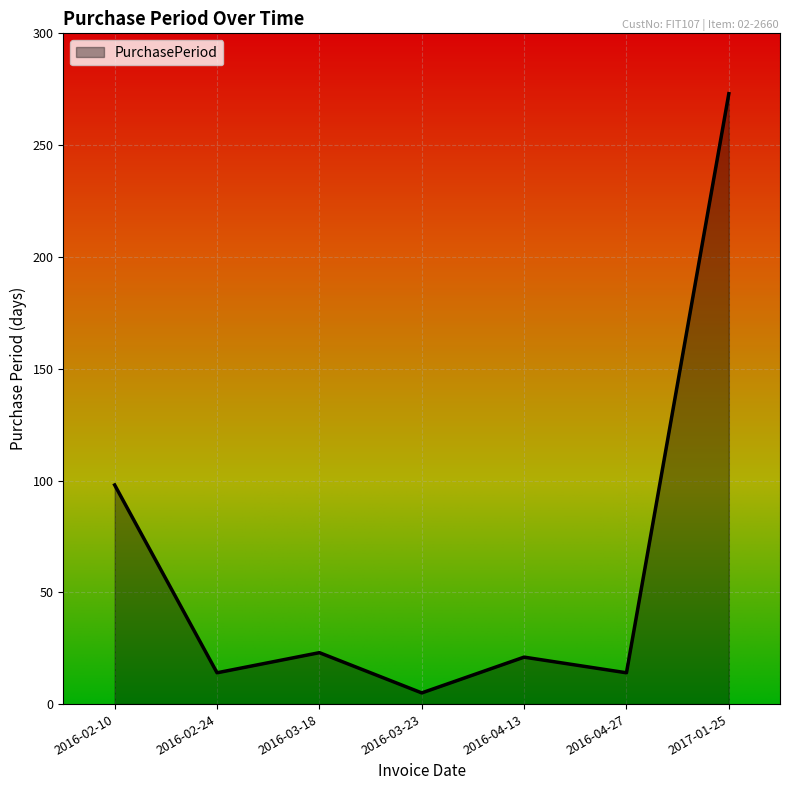

Approximately how many times larger is the value at 2016-02-24 compared to 2016-02-10?

0.1